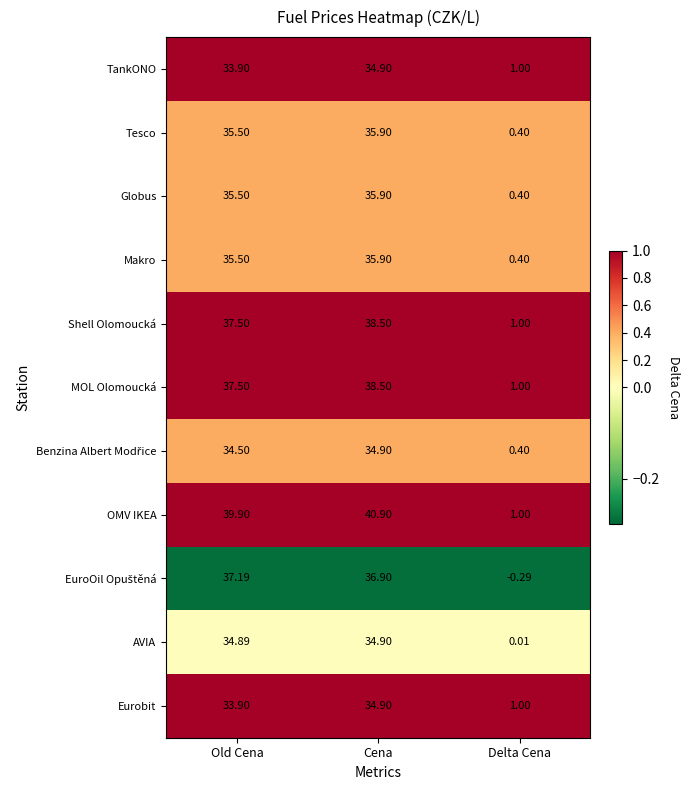

Which category has the highest value across all series?

Cena